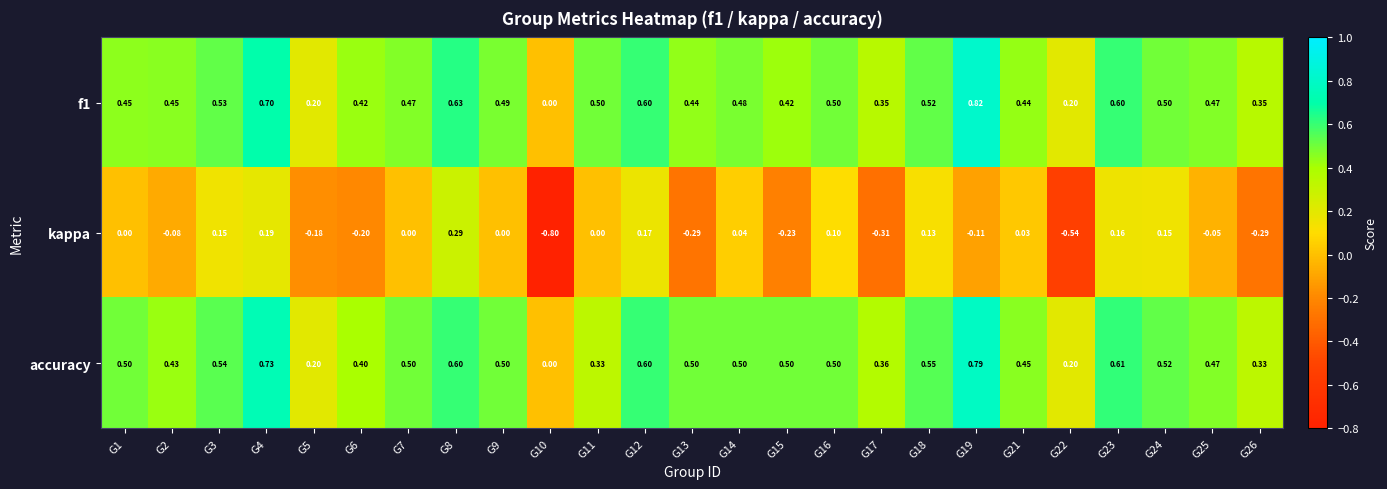

Which series changed the most between G8 and G11?

kappa